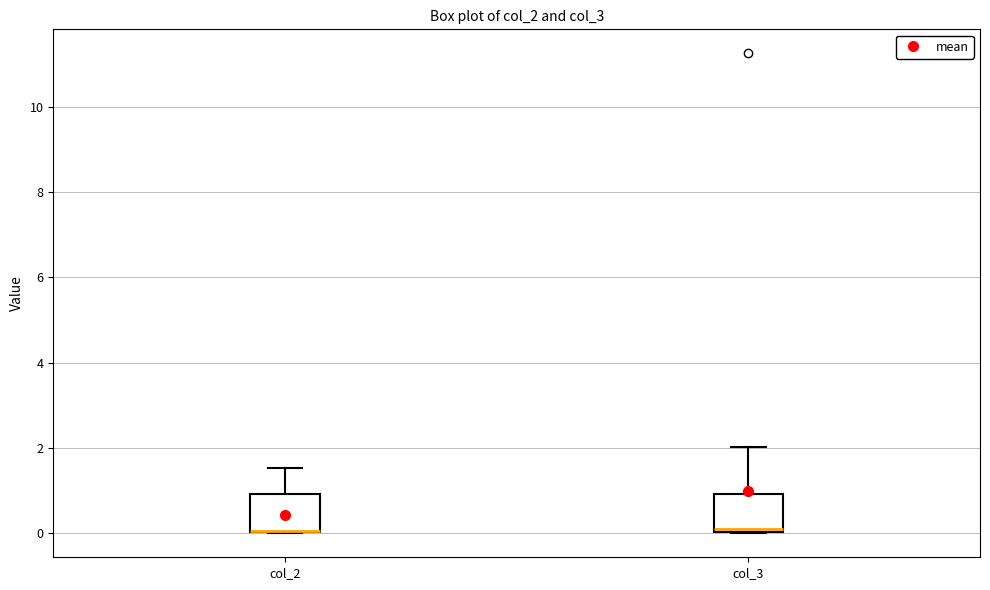

Reading left to right, read every box against the y-axis: the position of its median line, the range the box covers, and the ends of its whiskers. The values are not printed on the chart, so give them approximately, as read against the axis.

col_2: median 0.0 (drawn on the box's lower edge), box 0.0 to 1.0, whiskers 0.0 to 1.6
col_3: median 0.0 (just above the box's lower edge), box 0.0 to 1.0, whiskers 0.0 to 2.0